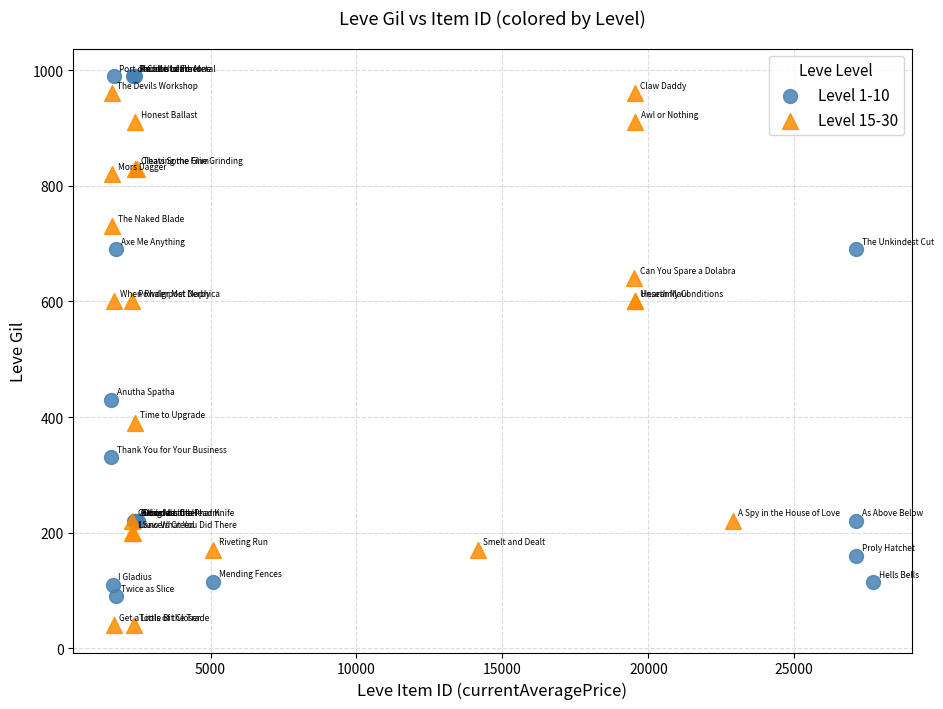

Which series reaches the minimum Y coordinate?

Level 15-30